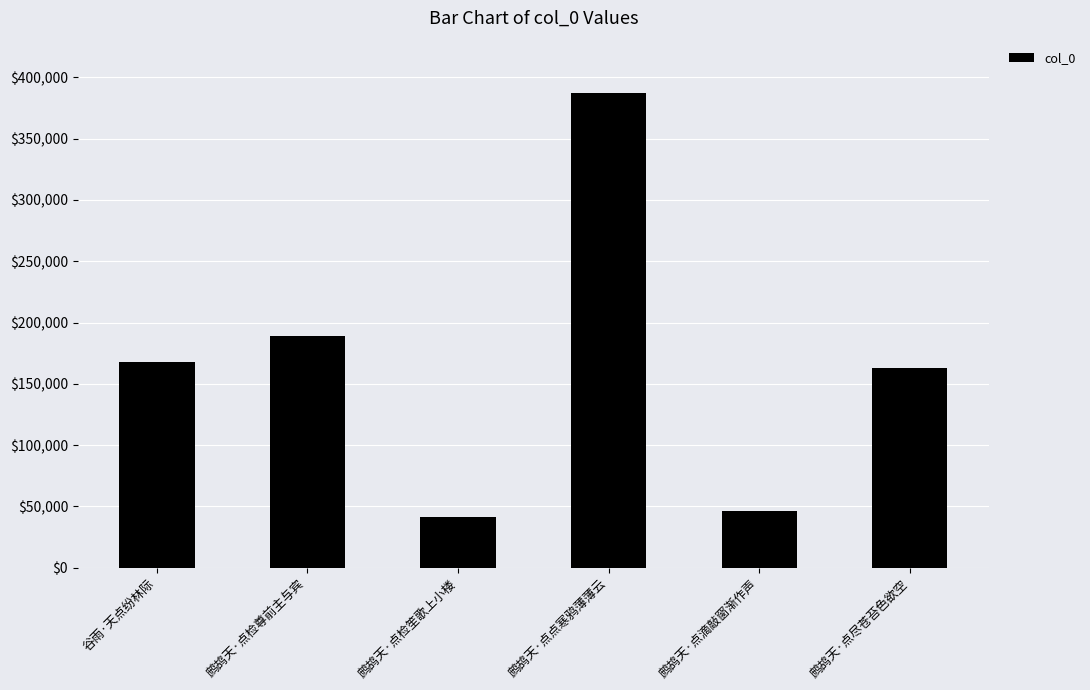

Where is the data nearest to the value 214674?

鹧鸪天·点检尊前主与宾